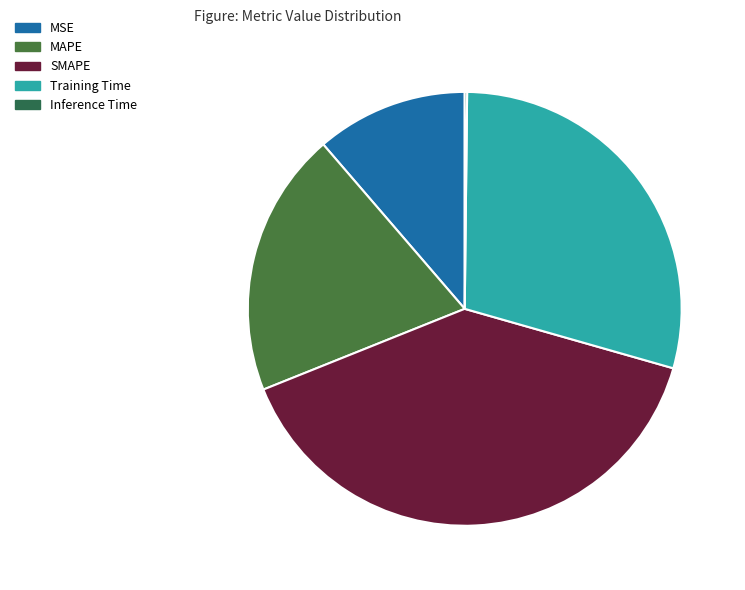

What is the total percentage of MSE and SMAPE?

50.8%